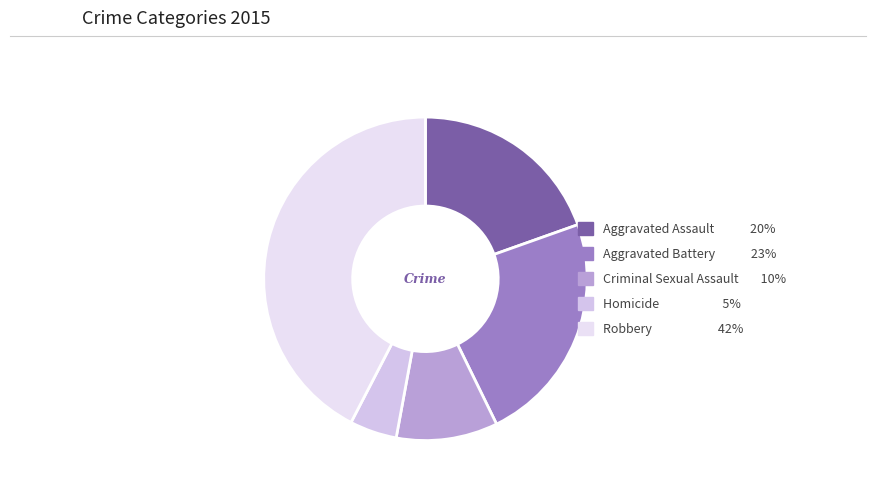

Does any single category account for the majority?

No